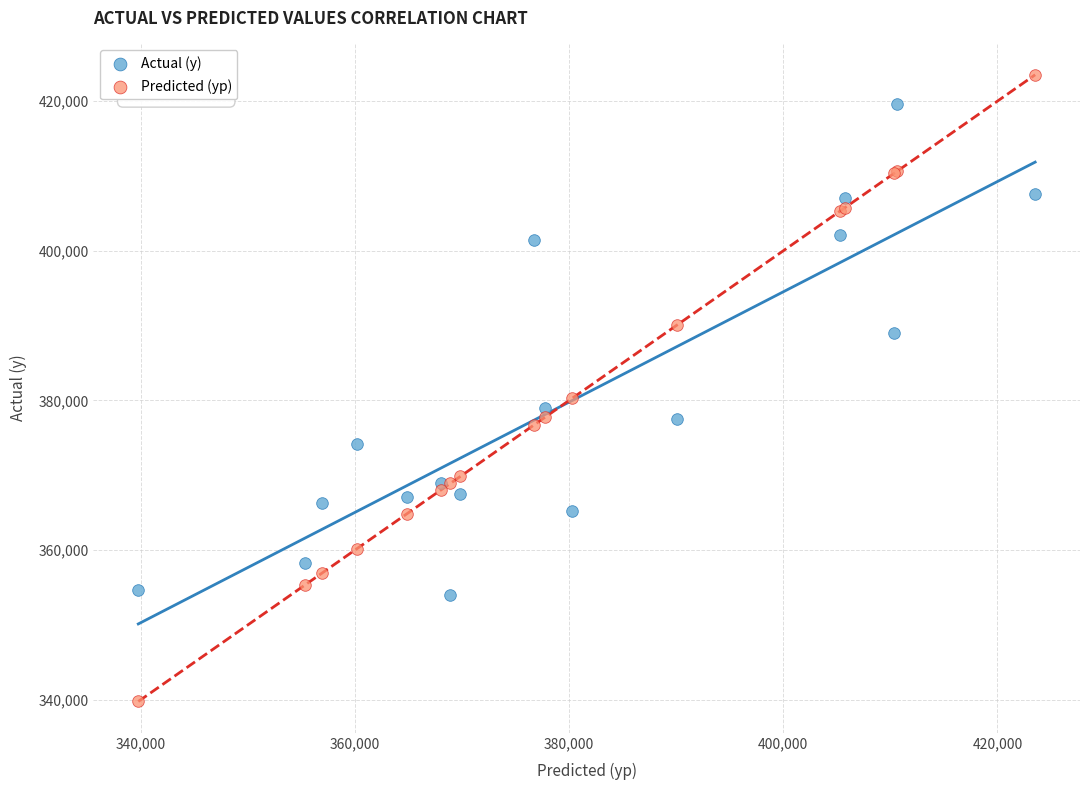

Which series reaches the minimum Y coordinate?

Predicted (yp)